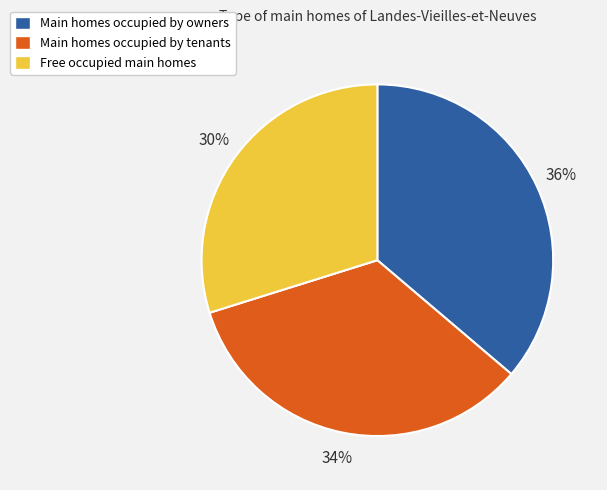

To the nearest percent, what is the difference between the largest and smallest slice percentages?

6%